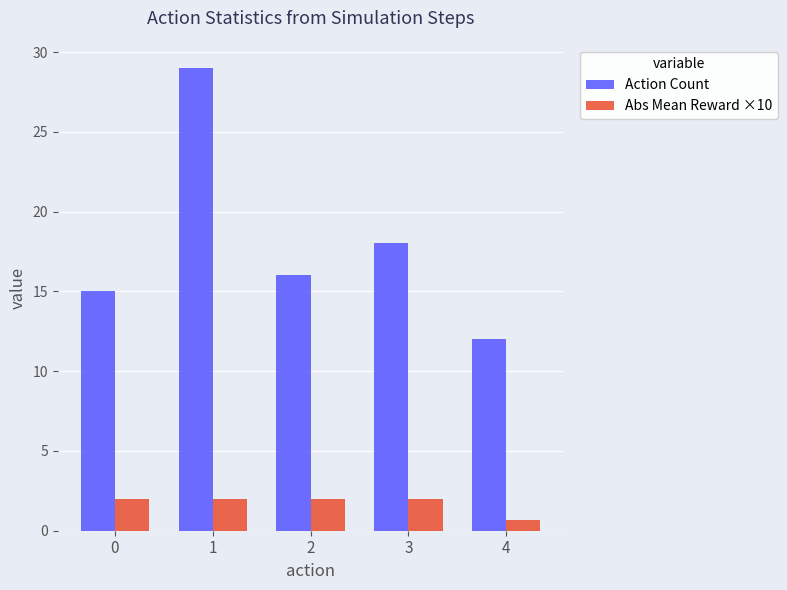

Reading left to right, list all the values displayed in this chart.

Action Count: 0=15.0	1=29.0	2=16.0	3=18.0	4=12.0
Abs Mean Reward ×10: 0=2.0	1=2.0	2=2.0	3=2.0	4=0.7